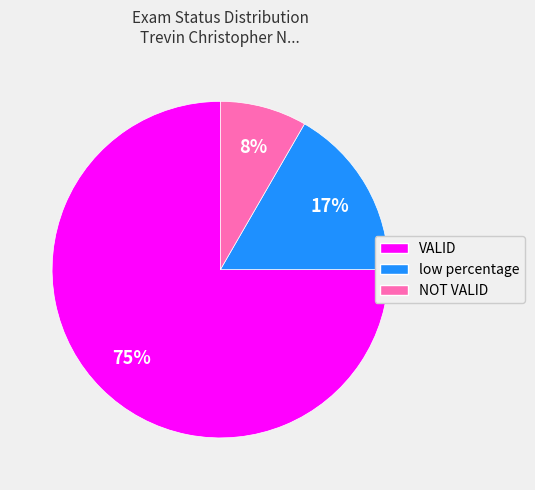

Which category has the biggest portion of the pie?

VALID